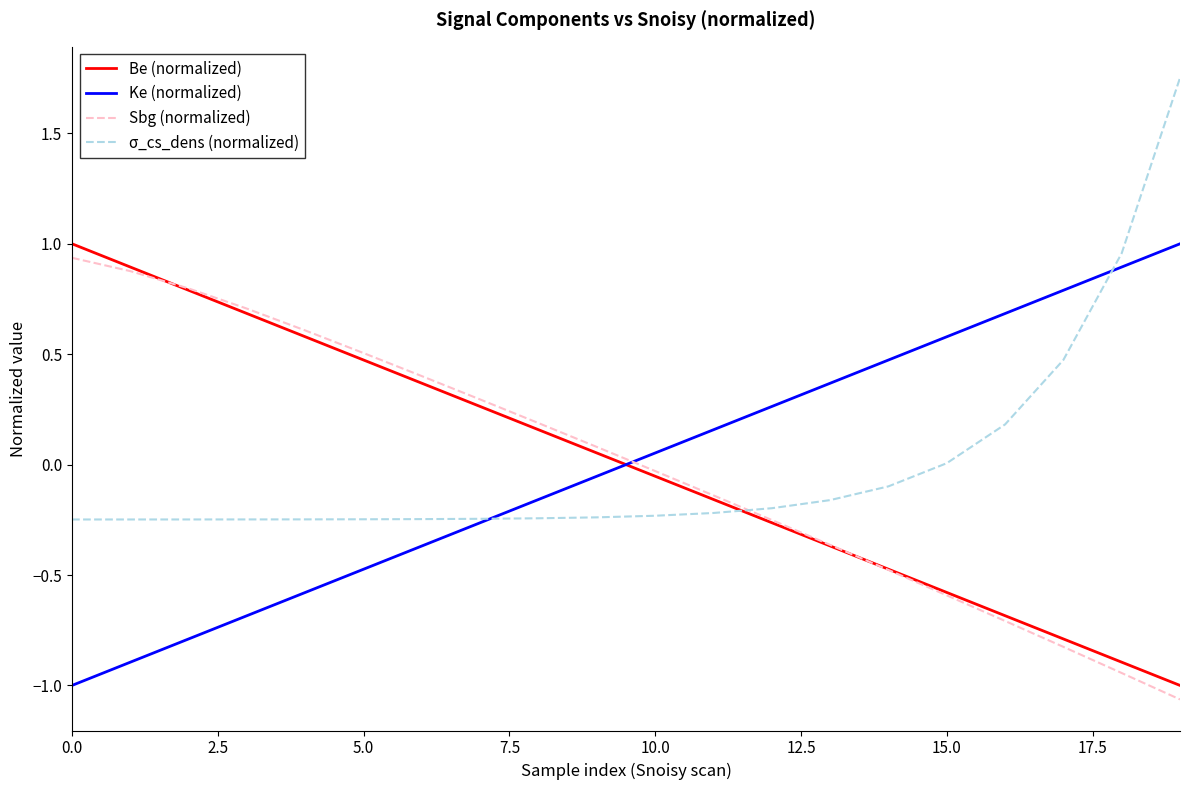

What is the minimum value for Ke (normalized)?

-1.0